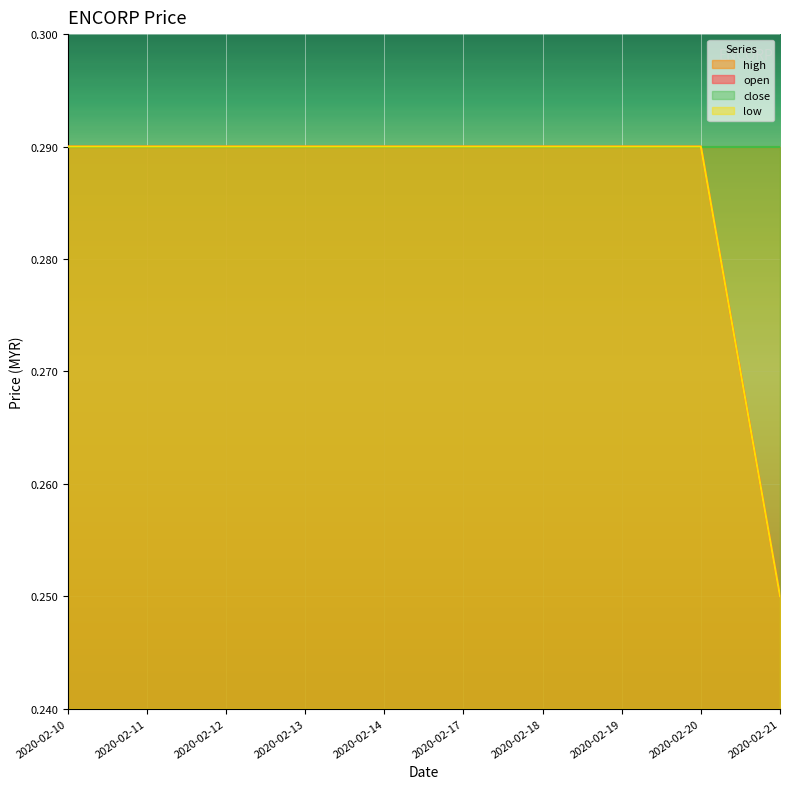

True or false: low has more than 2 points higher than both neighbors.

False